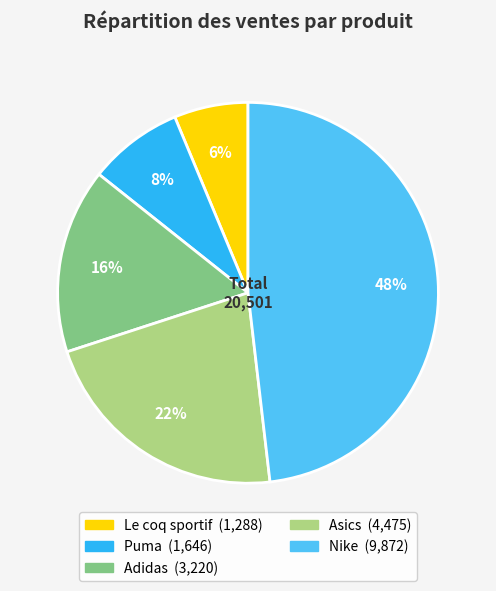

Is Adidas the majority of the pie?

No